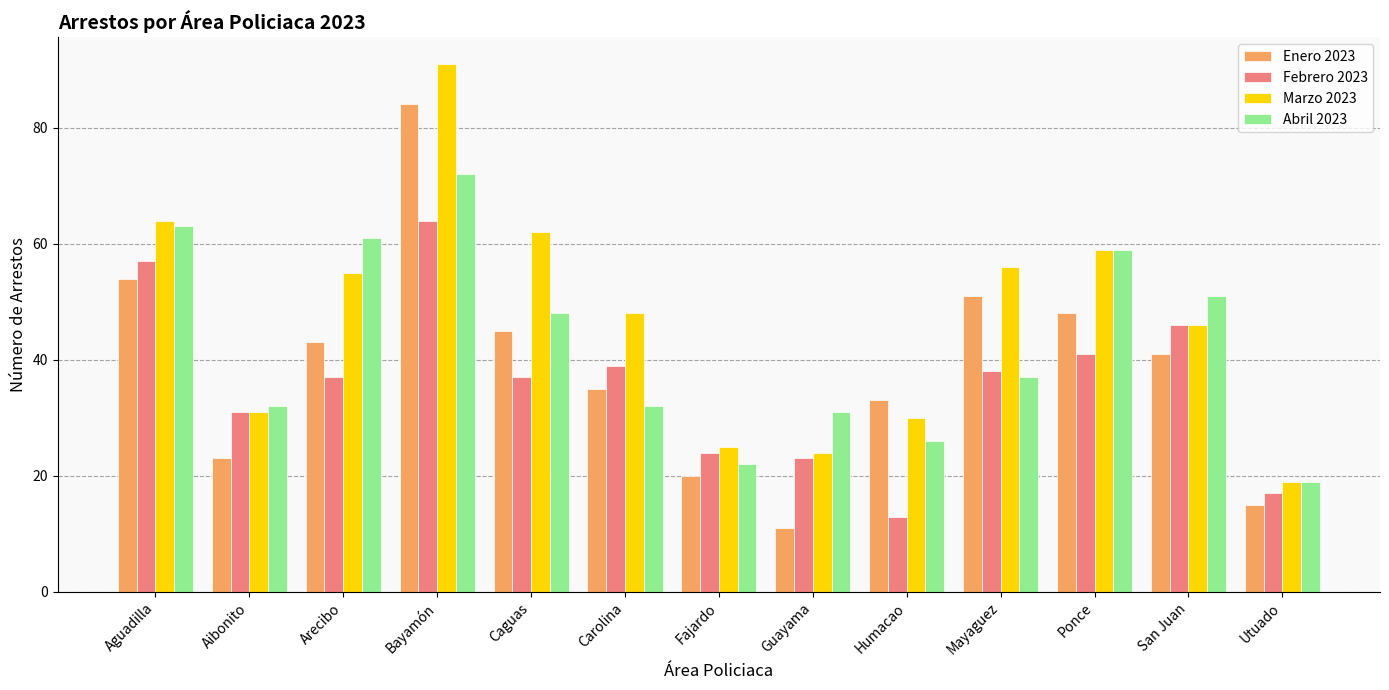

How many bars are there in total?

52